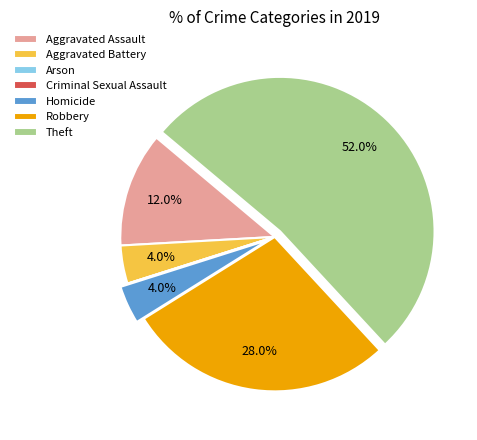

Do Robbery and Homicide together represent more than half of the pie?

No